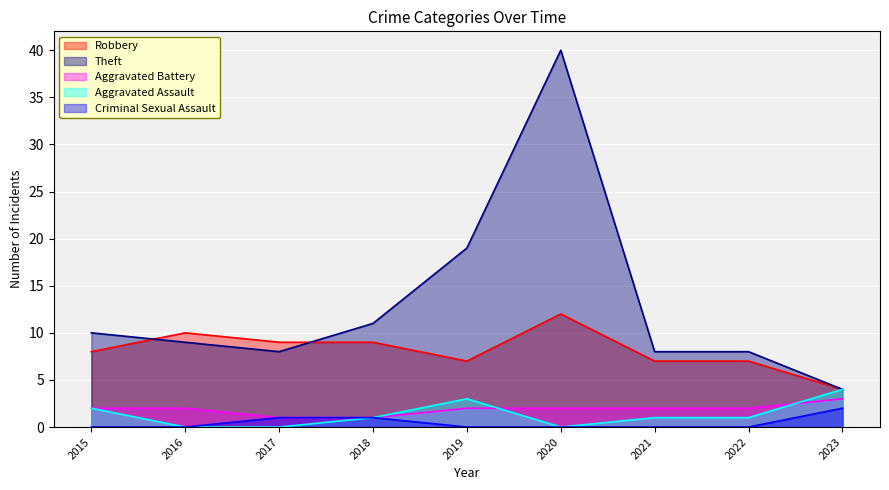

At which label is Robbery closest to 8?

2015